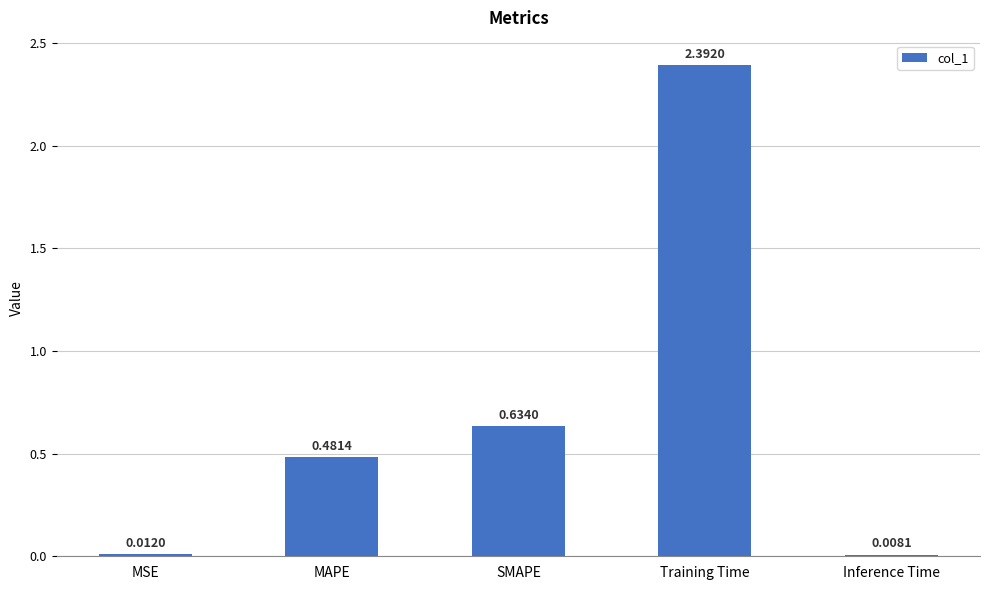

What is the label of the 5th bar from the left?

Inference Time